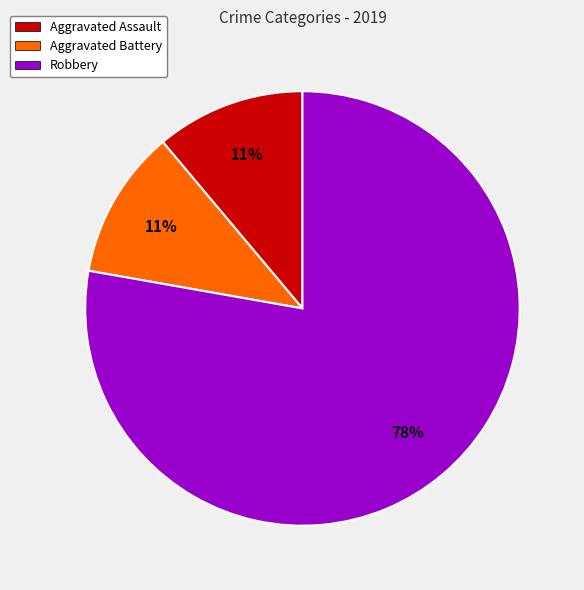

Count the number of slices in the pie.

3